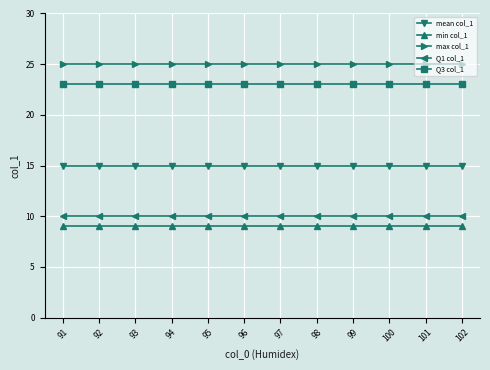

What is the sum of all max col_1 values?

300